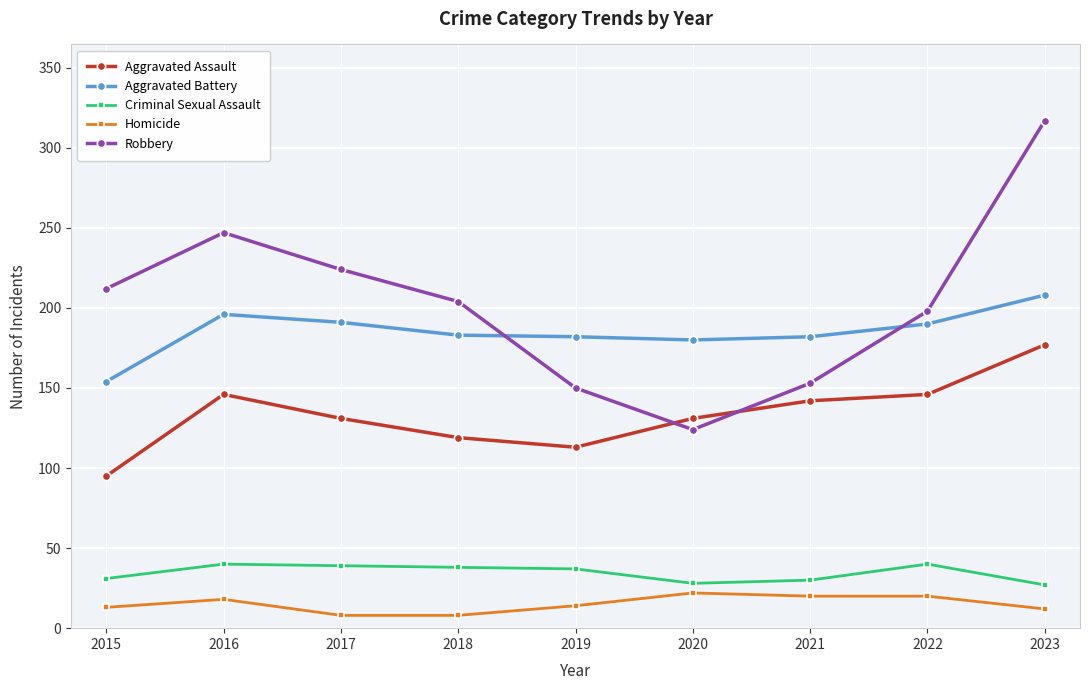

What is the sum of all Aggravated Battery values?

1666